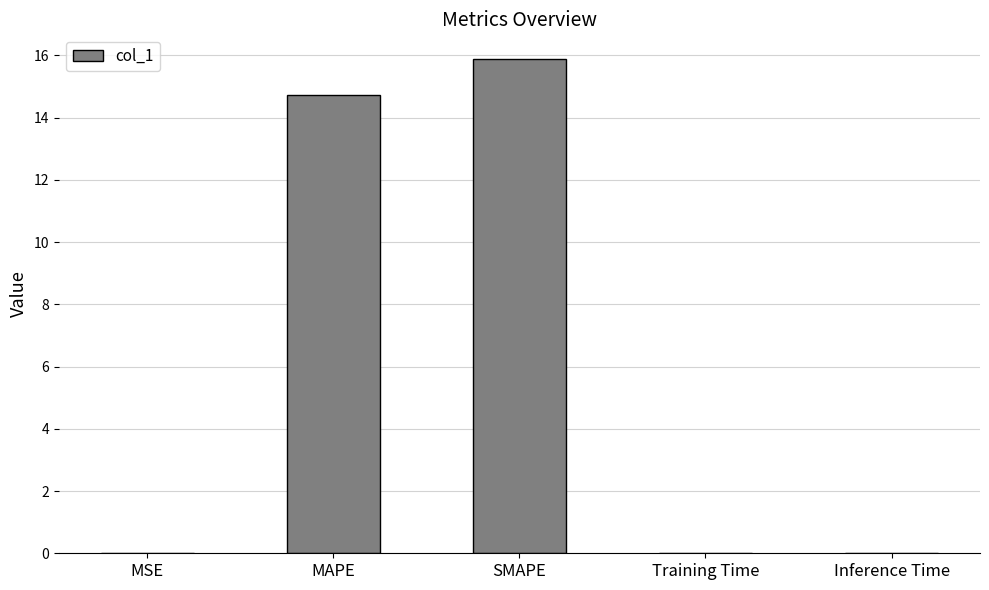

At which category does the chart reach its peak across all series?

SMAPE